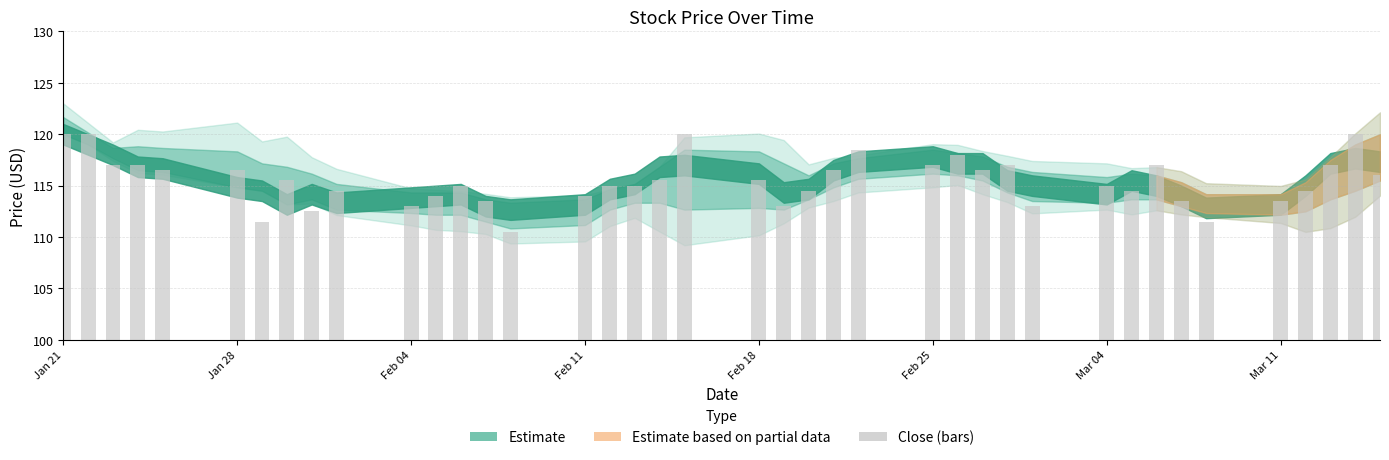

What is the smallest value displayed?

110.5